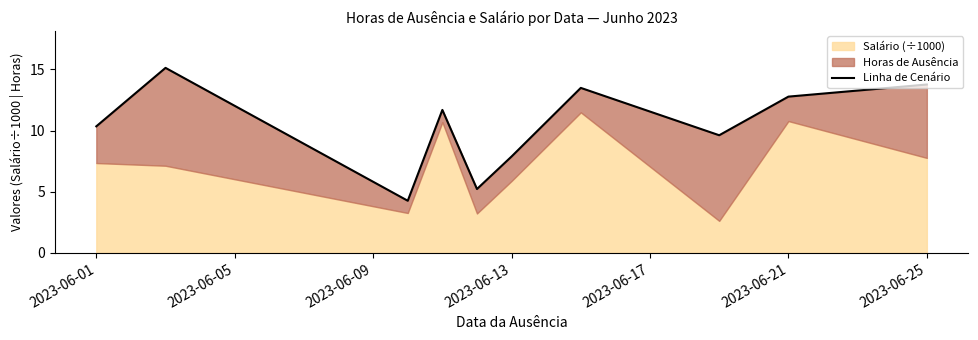

Reading right to left, transcribe all the data shown in this chart.

13.8	12.8	9.6	13.5	7.9	5.2	11.7	4.3	15.1	10.3